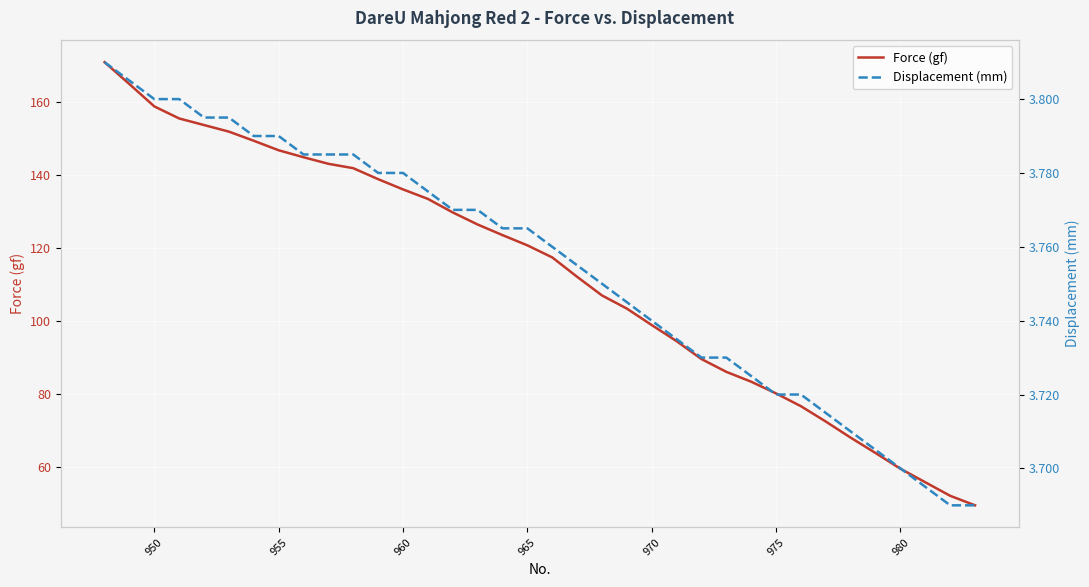

What is the lowest value of the Force (gf) series?

49.6